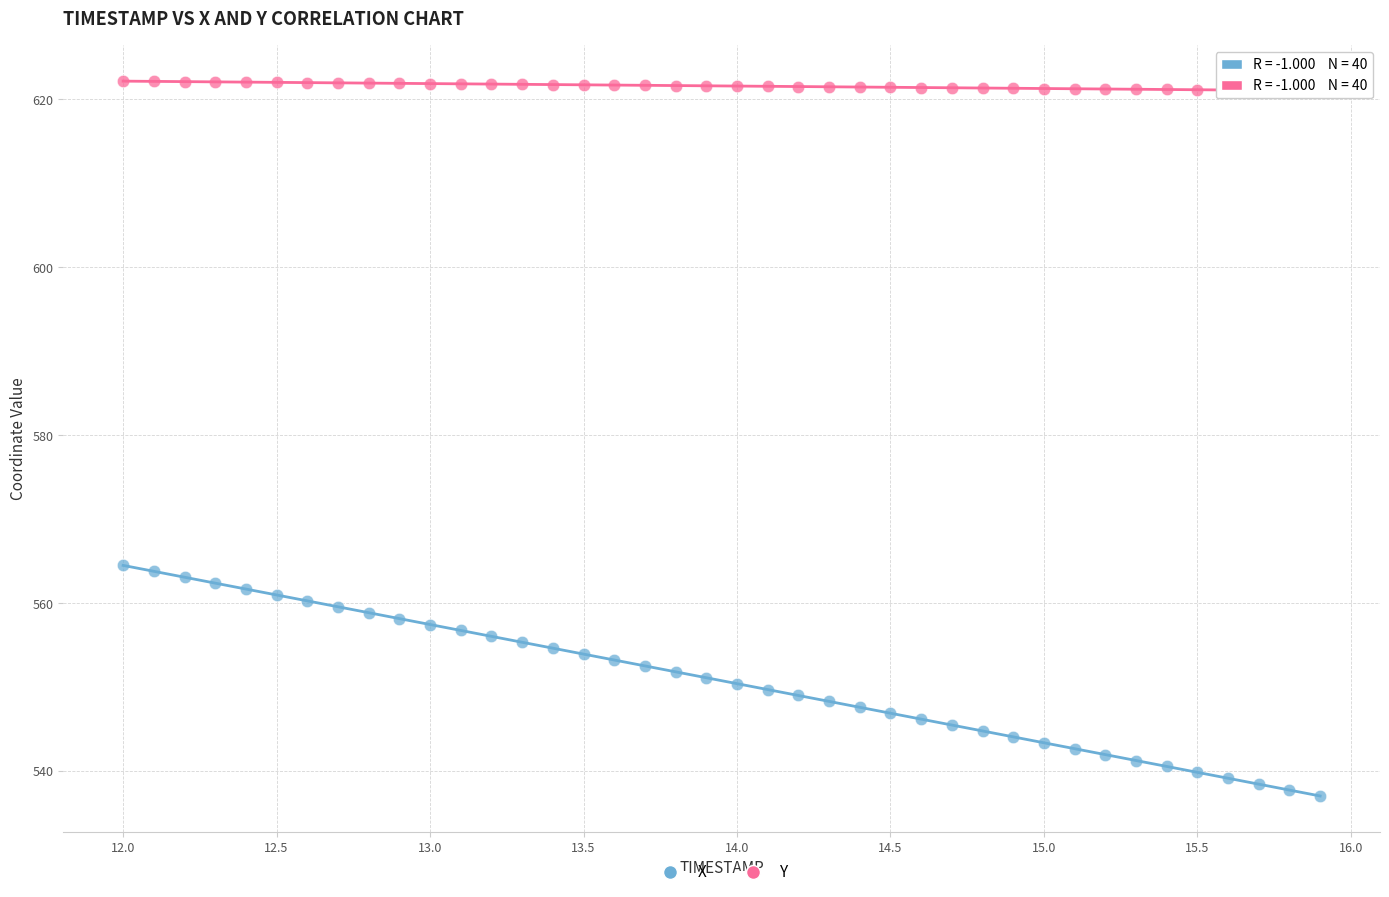

Which series contains the lowest Y value?

X